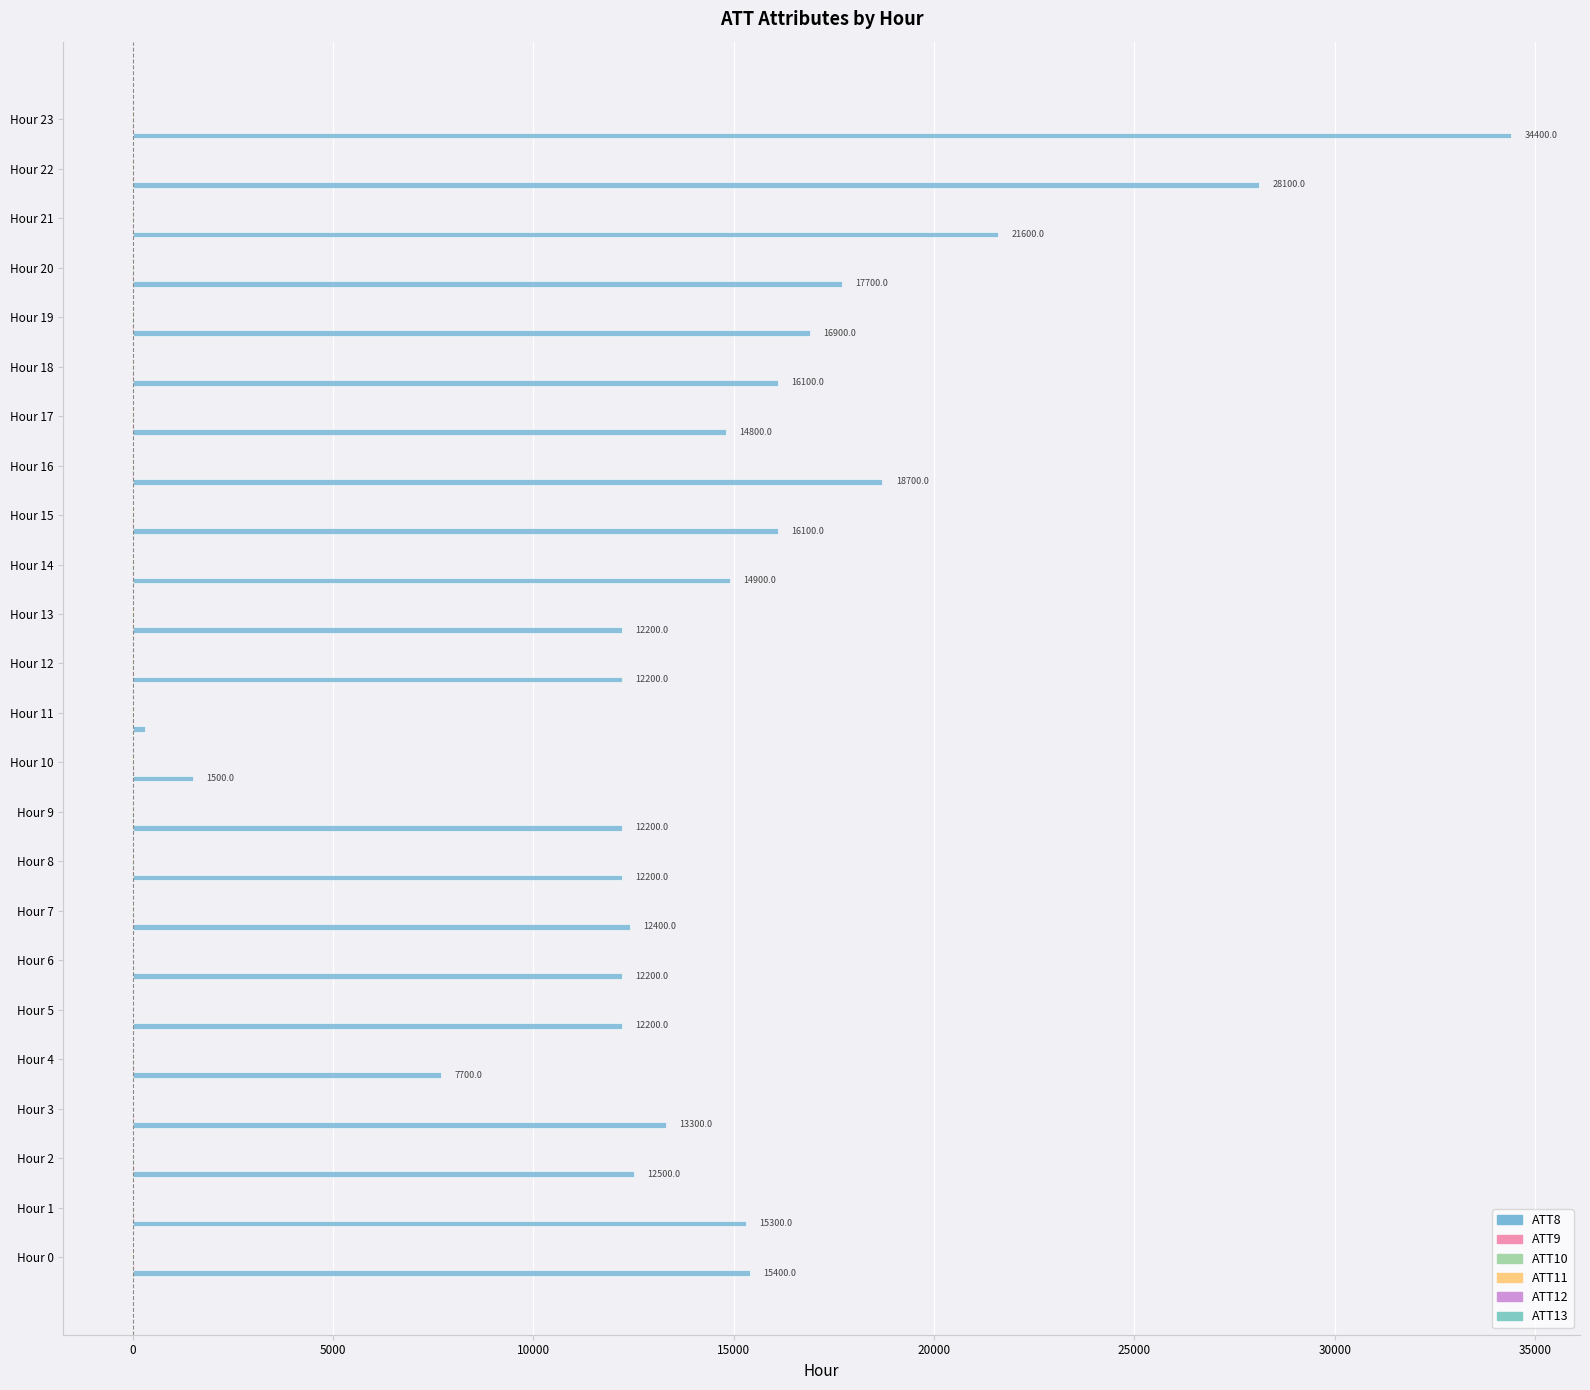

How many data points does each series have?

24